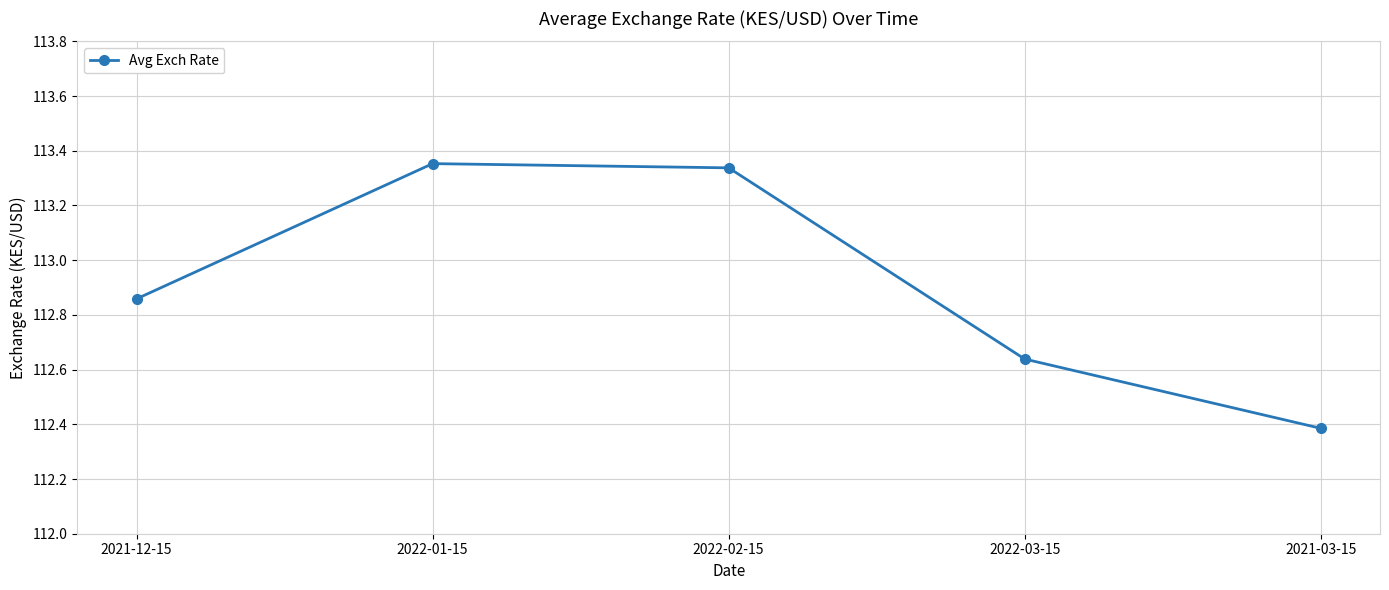

Is it true that the value at 2022-02-15 is 74.5?

False